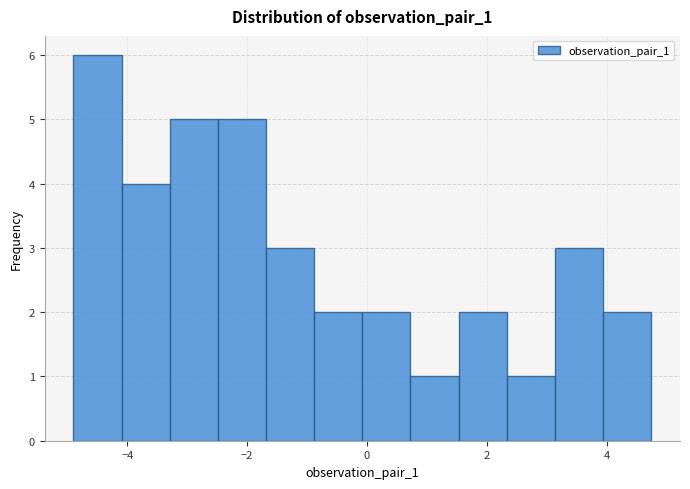

Reading left to right, transcribe this chart: for each bar, give the range it covers on the x-axis and its height. Neither the bar edges nor the heights are printed on the chart, so give them approximately, as read against the axes.

-5.0 to -4.0: 6
-4.0 to -3.2: 4
-3.2 to -2.4: 5
-2.4 to -1.6: 5
-1.6 to -0.8: 3
-0.8 to 0.0: 2
0.0 to 0.8: 2
0.8 to 1.6: 1
1.6 to 2.4: 2
2.4 to 3.2: 1
3.2 to 4.0: 3
4.0 to 4.8: 2